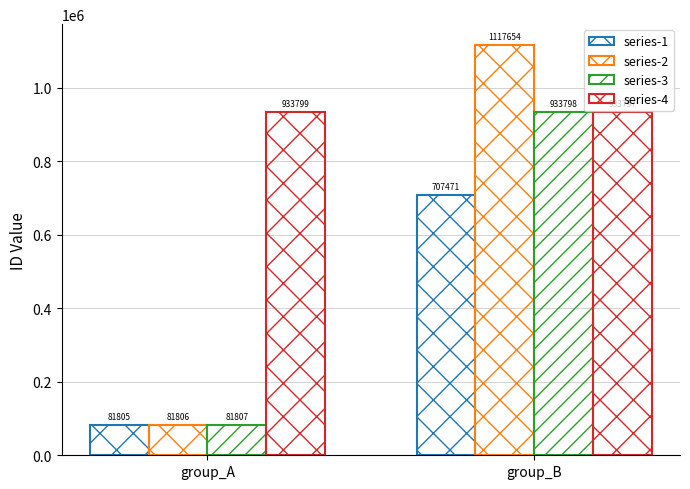

Which series has the largest total across all categories?

series-4